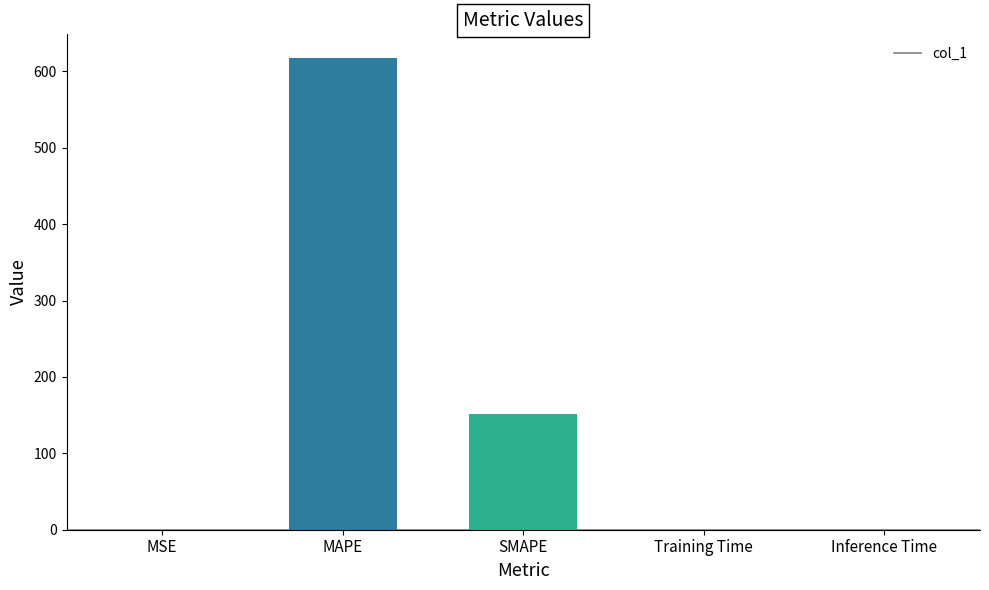

Does the chart contain stacked bars?

No